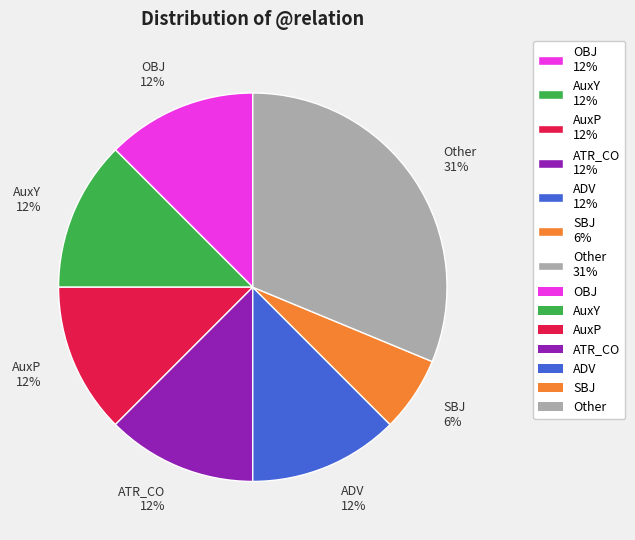

Is it true that AuxP 12% is 21% of the pie?

False